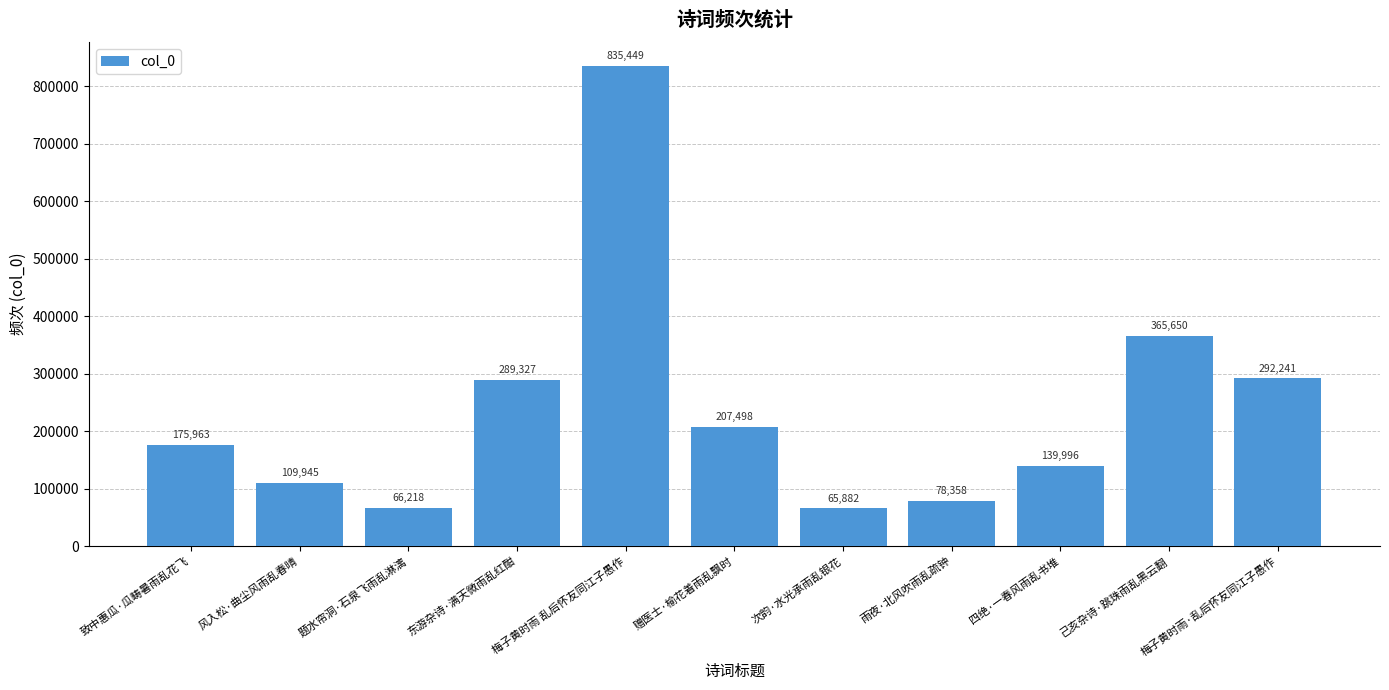

What is the average value?

238775